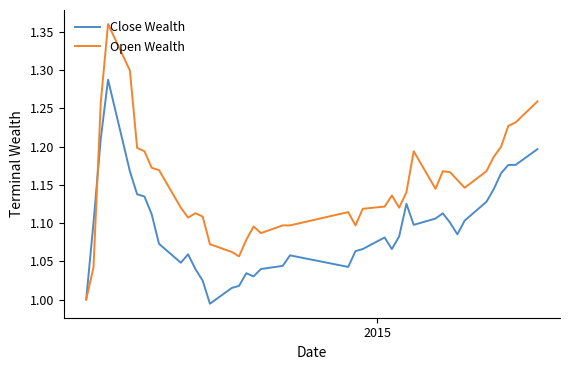

Which series has the largest total across all categories?

Open Wealth